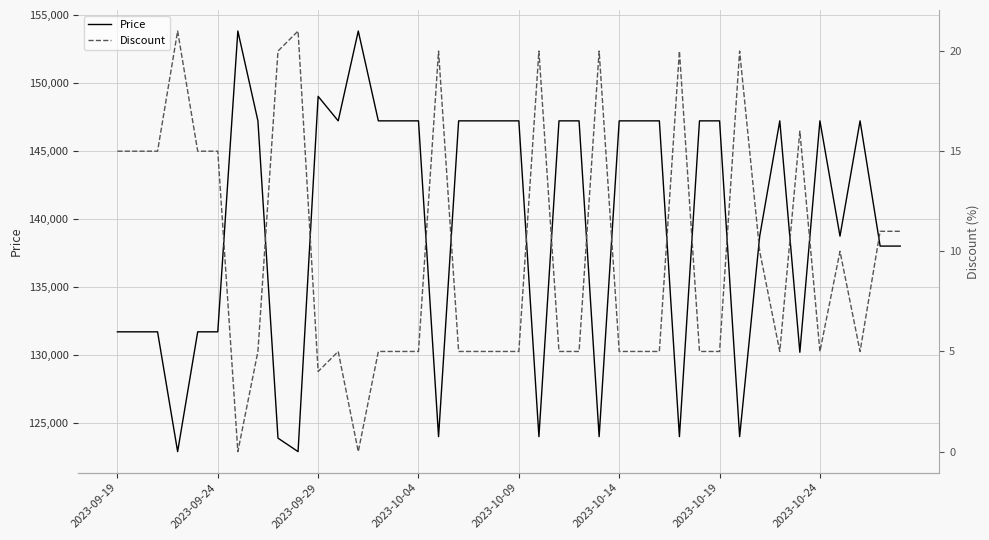

What is the average value of the Price series?

139631